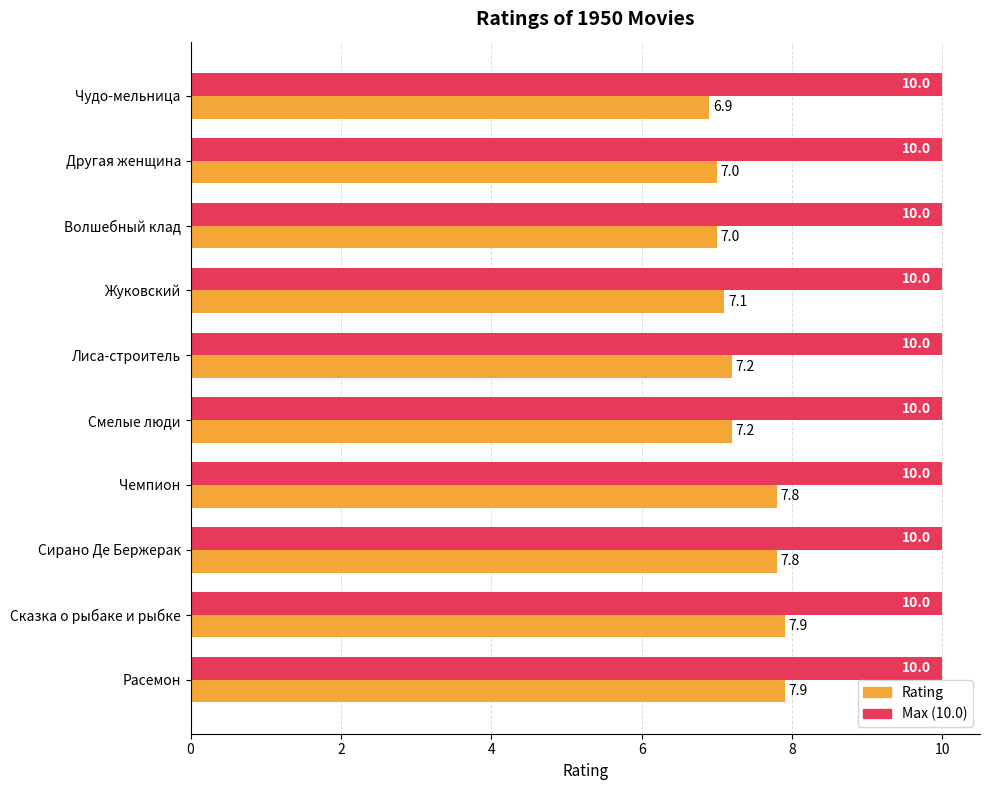

What is the greatest value displayed?

10.0